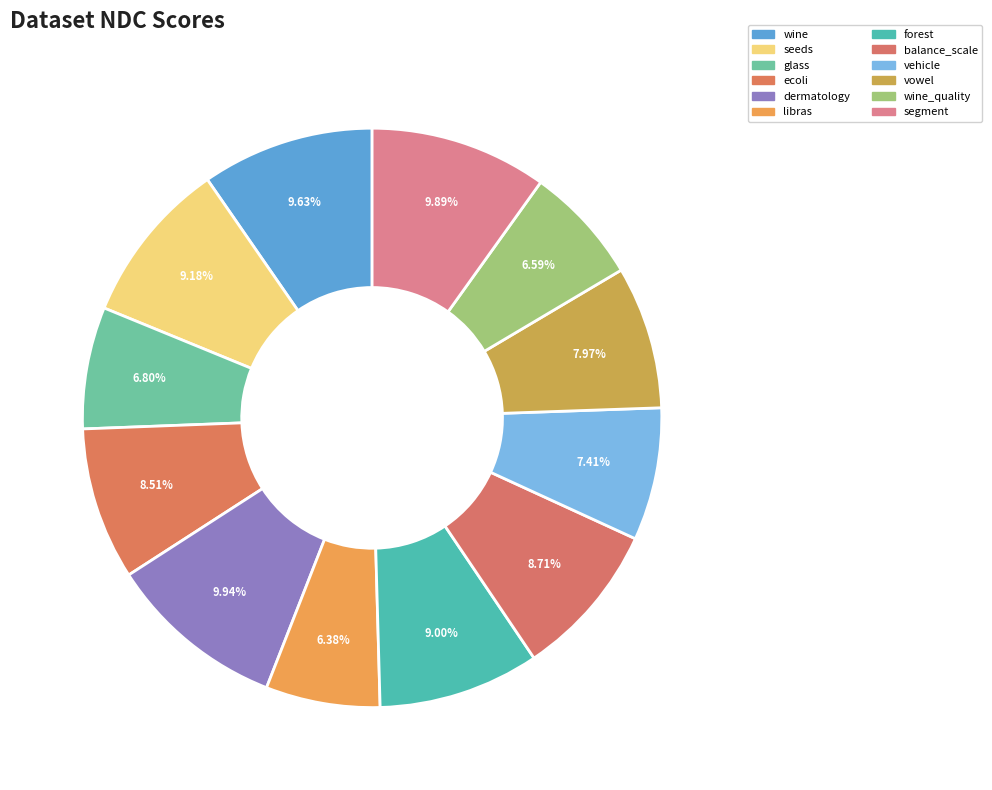

What is the largest slice in the pie chart?

dermatology